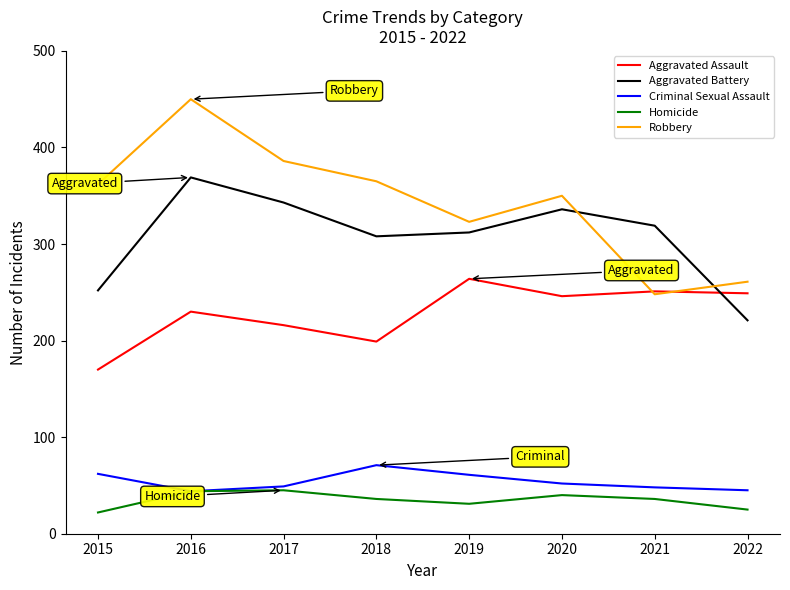

True or false: Aggravated Assault has more than 0 points higher than both neighbors.

True